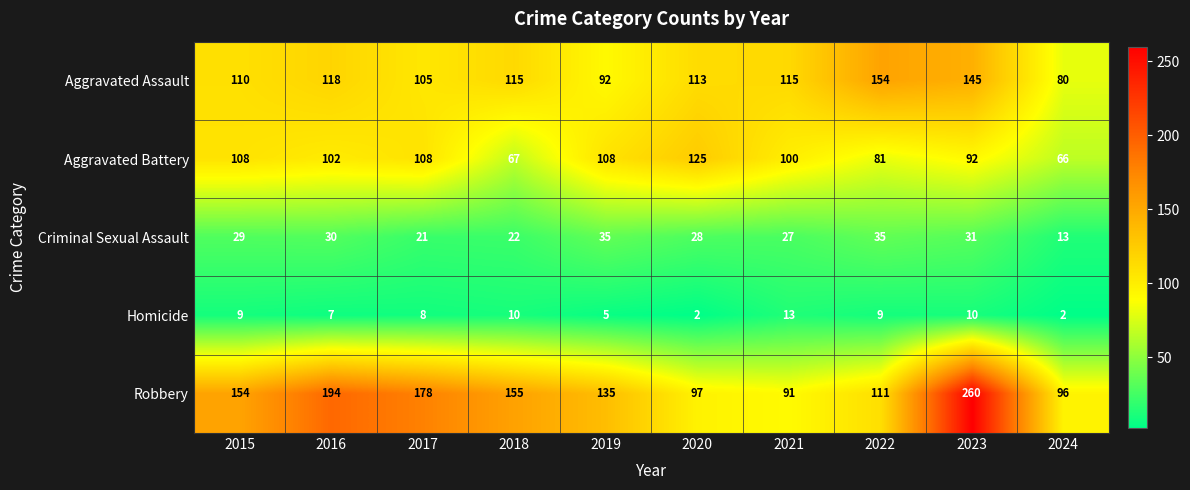

At which label is Homicide closest to 7?

2016